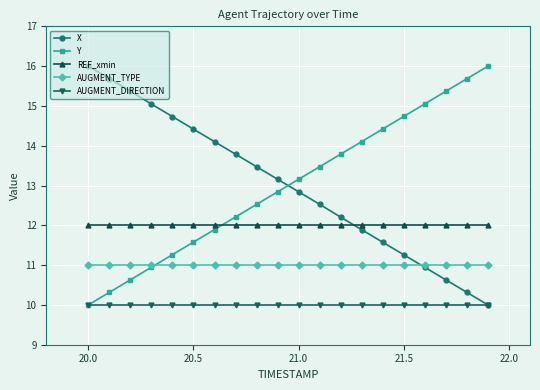

What is the highest value of the REF_xmin series?

12.0